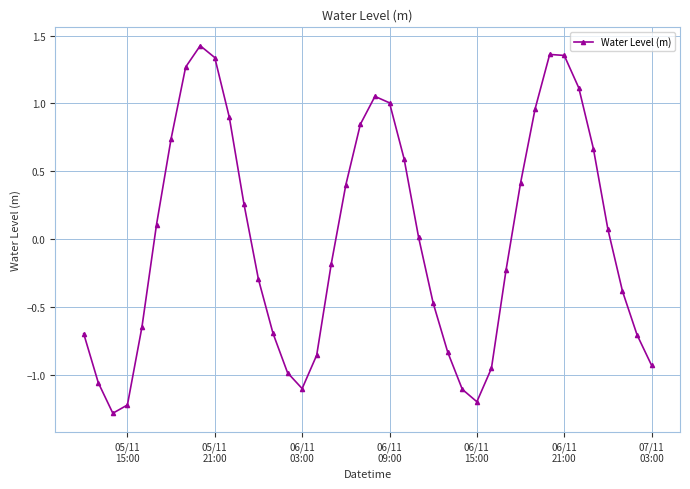

How many interior local valleys (lower than both neighbors) does the data have?

3